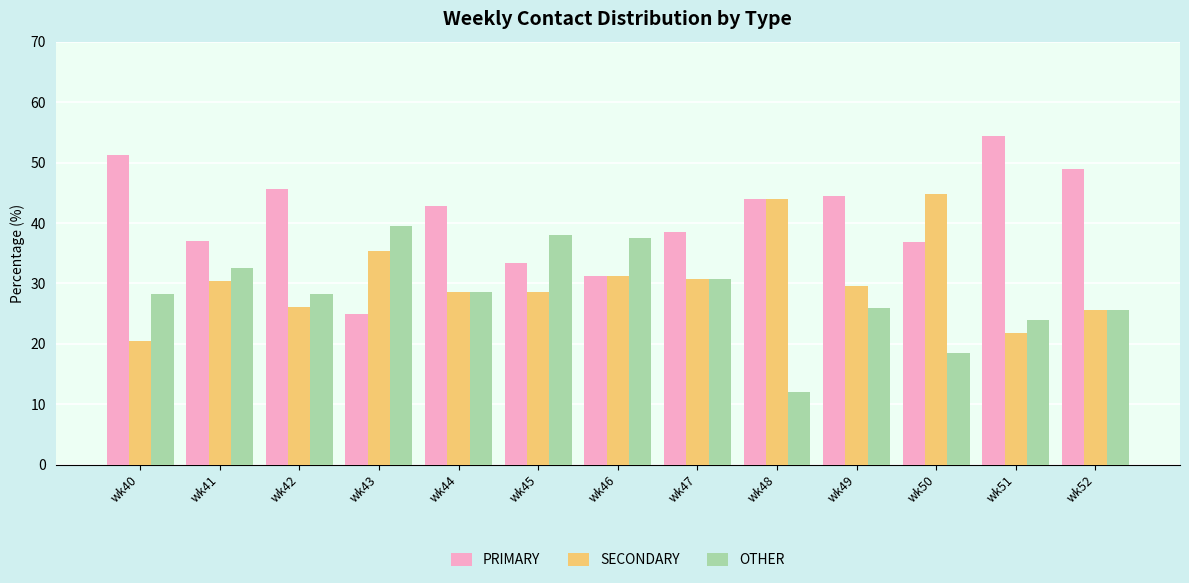

At which label does SECONDARY reach its minimum?

wk40